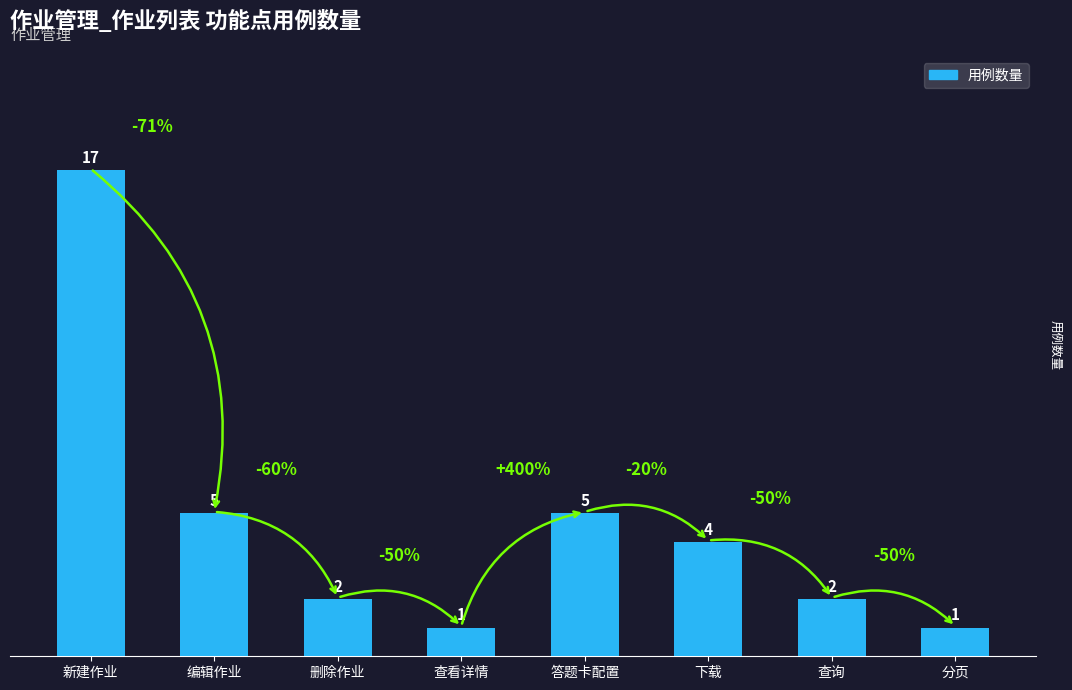

Is it true that the value at 编辑作业 is 2?

False